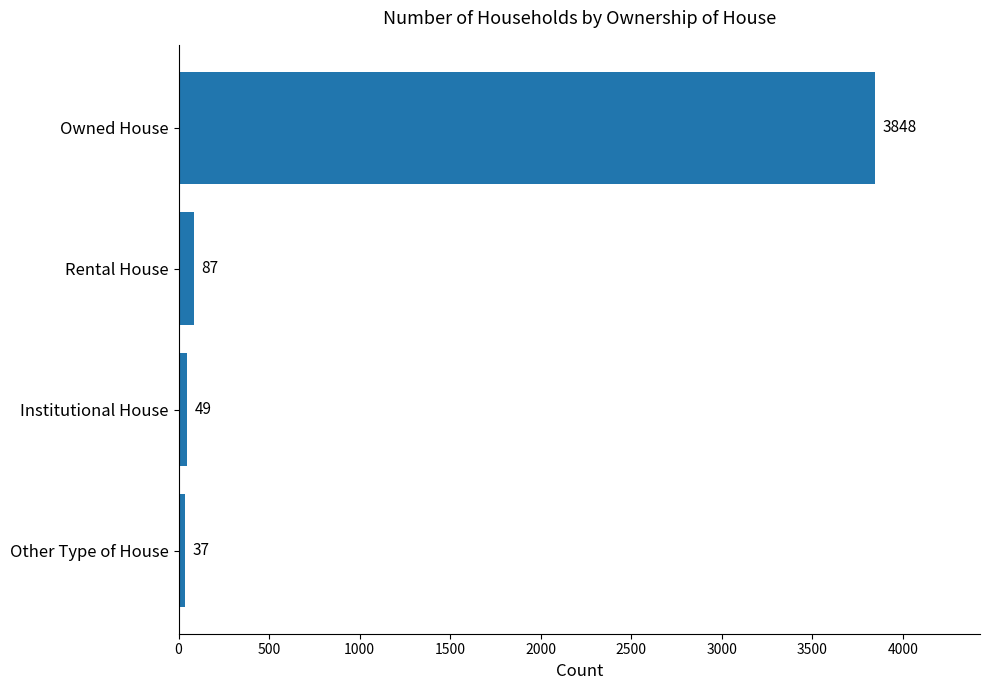

What is the change in value from Rental House to Owned House?

+3761